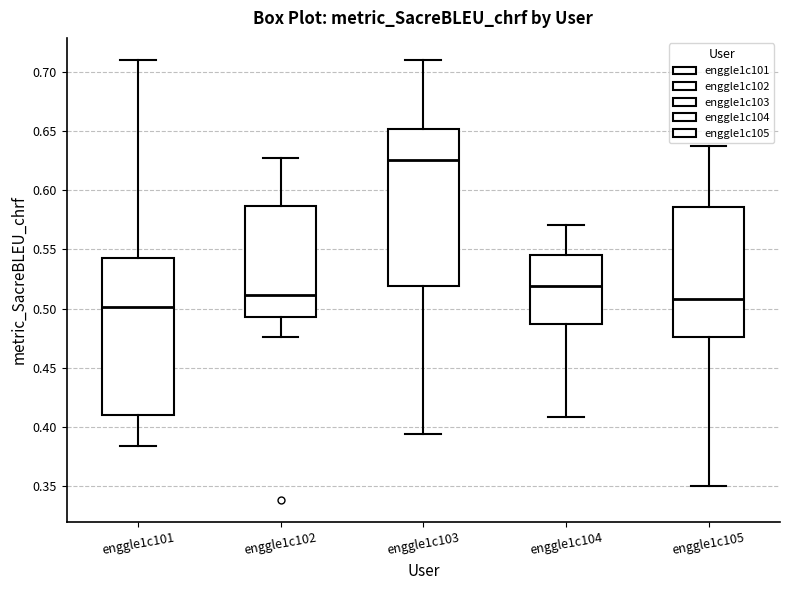

Reading left to right, transcribe this box plot: for each box, give where its median line is, the range the box spans, and where its two whiskers end, as read against the y-axis. The values are not printed on the chart, so give them approximately, as read against the axis.

enggle1c101: median 0.500, box 0.410 to 0.545, whiskers 0.385 to 0.710
enggle1c102: median 0.510, box 0.495 to 0.585, whiskers 0.475 to 0.625
enggle1c103: median 0.625, box 0.520 to 0.650, whiskers 0.395 to 0.710
enggle1c104: median 0.520, box 0.485 to 0.545, whiskers 0.410 to 0.570
enggle1c105: median 0.510, box 0.475 to 0.585, whiskers 0.350 to 0.635